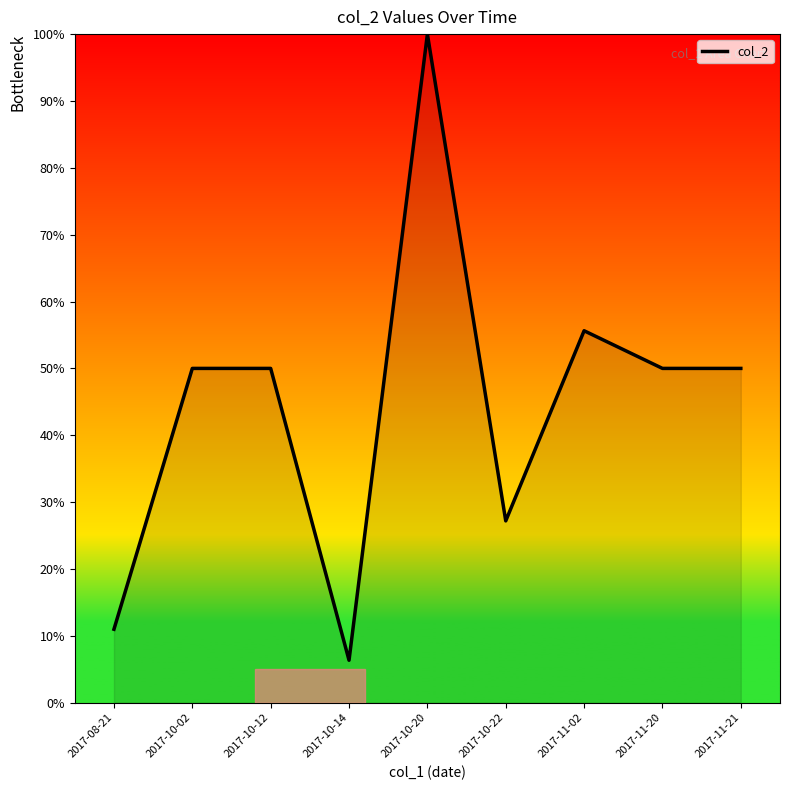

Is it true that the value at 2017-10-22 is 27.2?

True